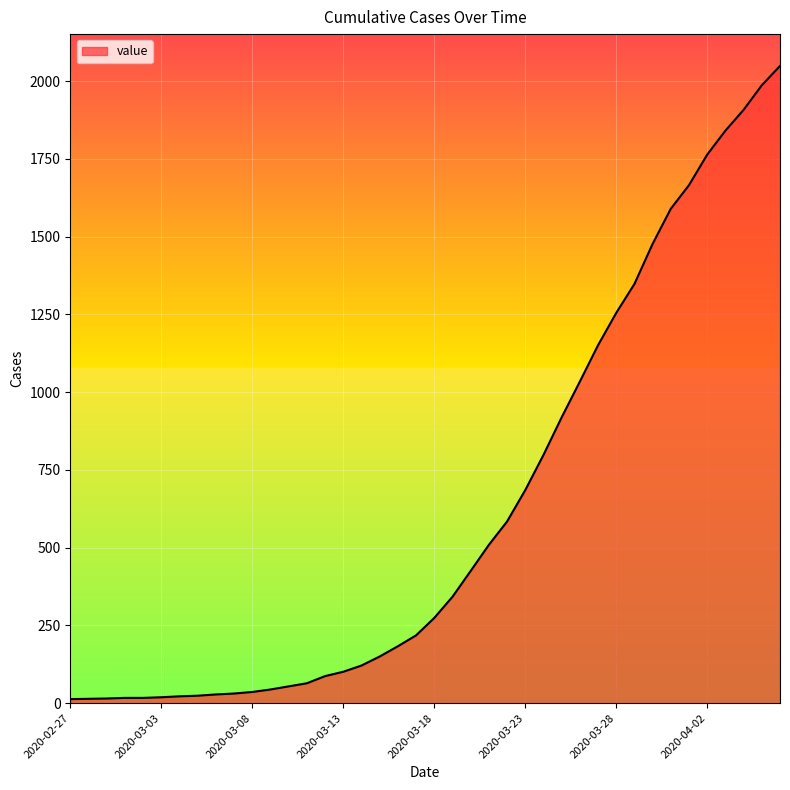

What is the difference between the maximum and minimum values?

2036